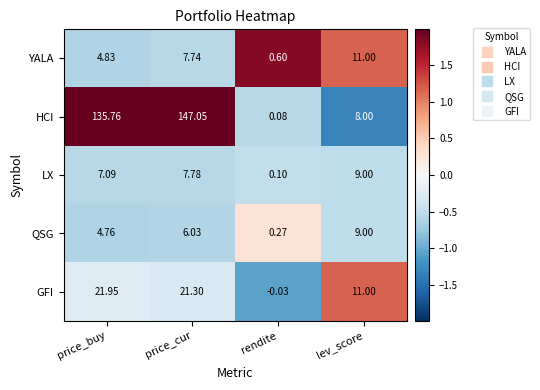

At which label does YALA first exceed 7?

price_cur